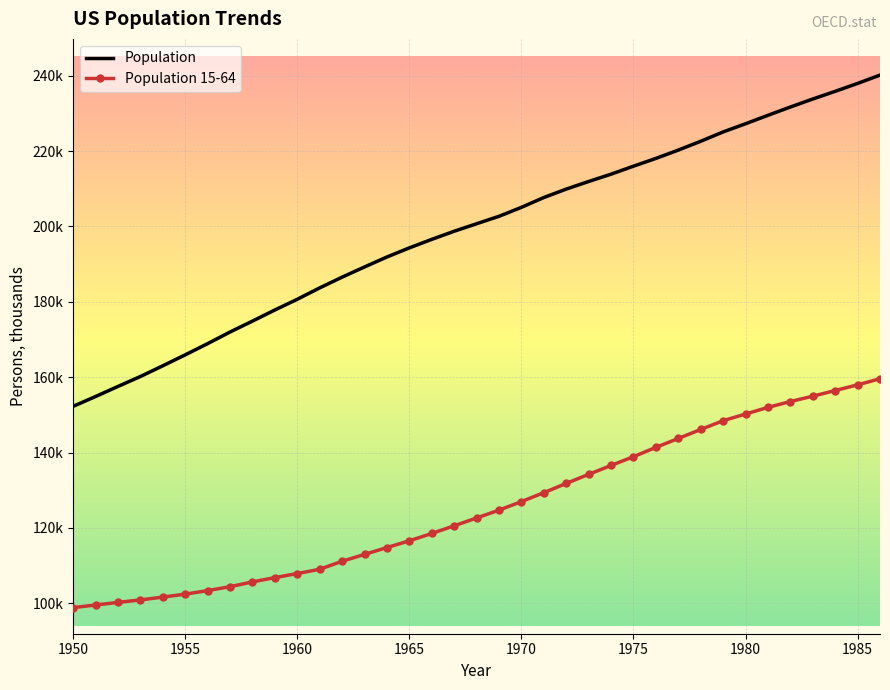

What are all the series names shown in the legend?

Population, Population 15-64